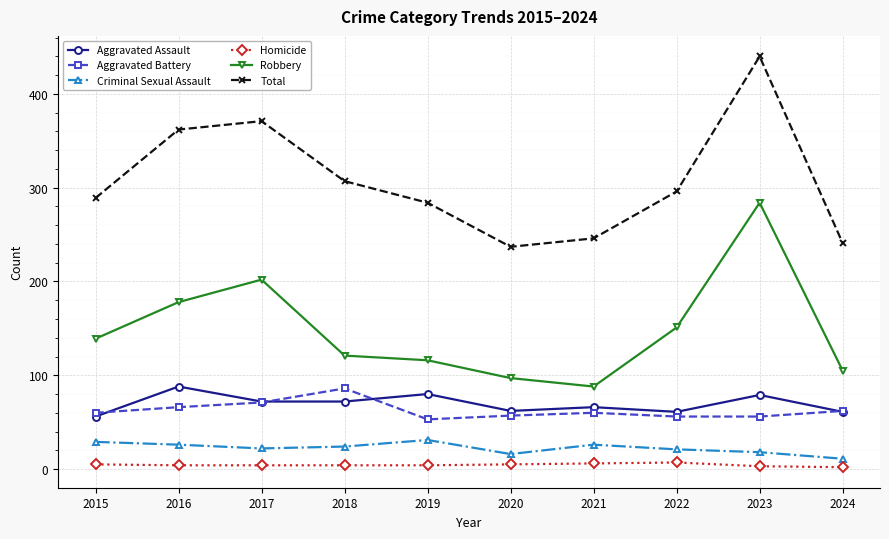

What is the sum of the Aggravated Battery values at 2023 and 2024?

118